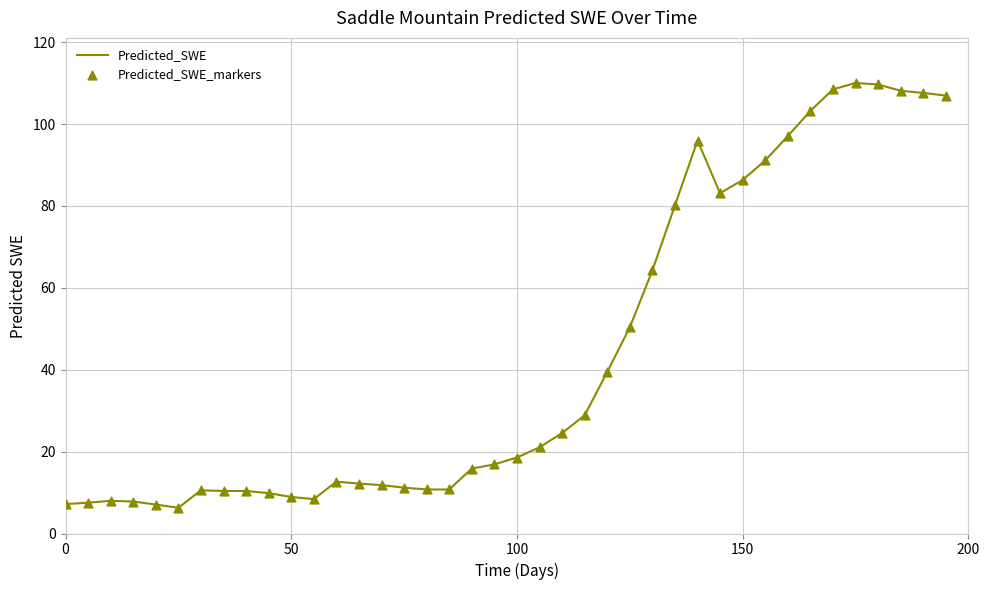

What is the greatest value displayed?

110.1